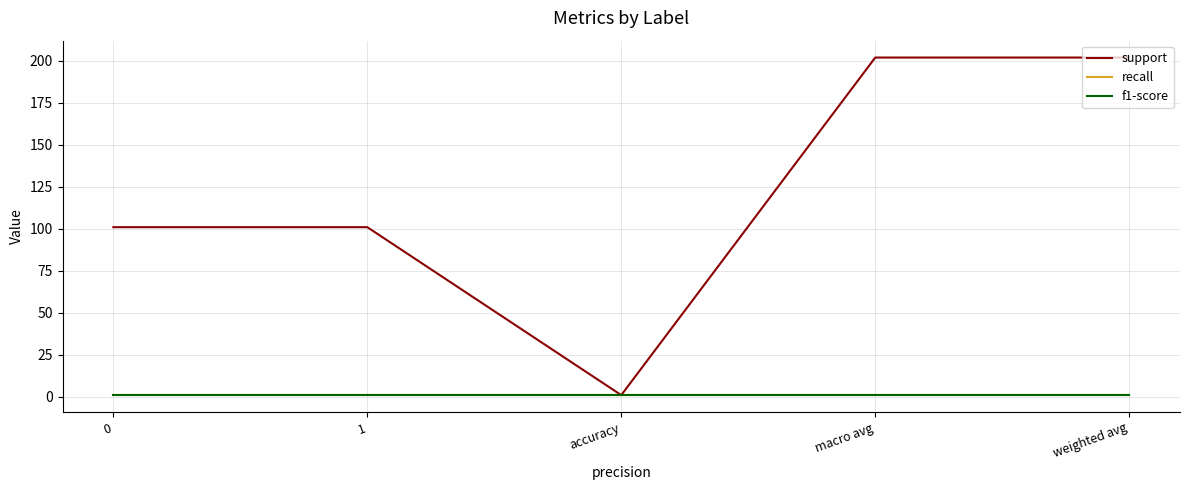

How many lines are shown in the chart?

3